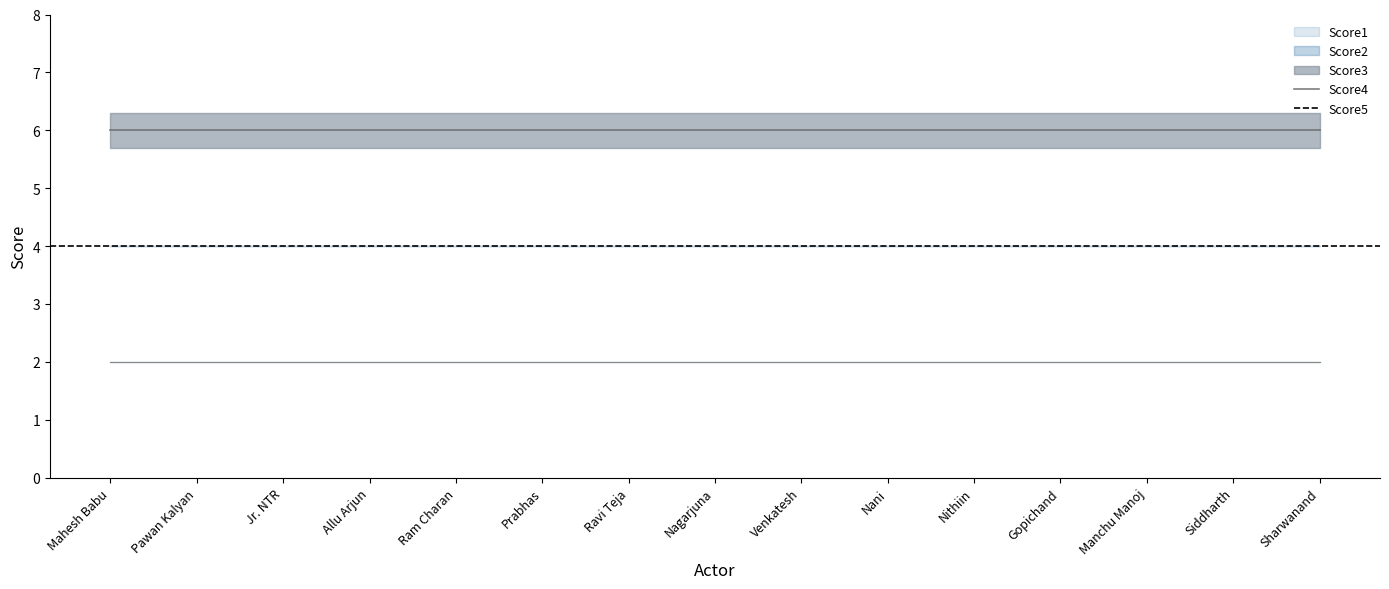

What is the greatest value displayed?

6